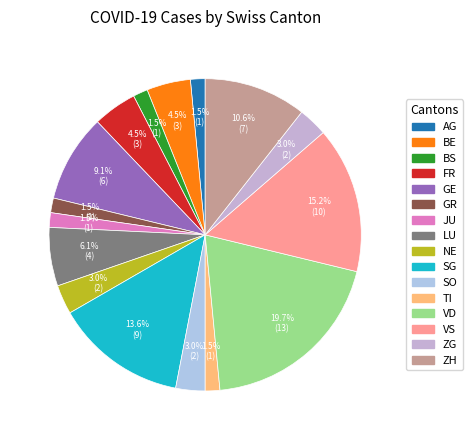

To the nearest percent, what is the average slice percentage?

6%